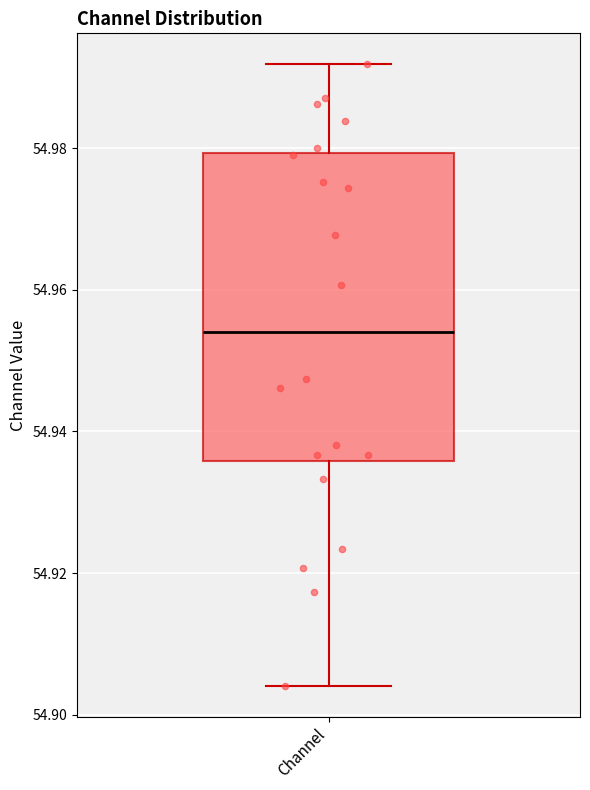

Transcribe this box plot: give where the median line is, the range the box spans, and where the two whiskers end, as read against the y-axis. The values are not printed on the chart, so give them approximately, as read against the axis.

median 54.954, box 54.936 to 54.980, whiskers 54.904 to 54.992